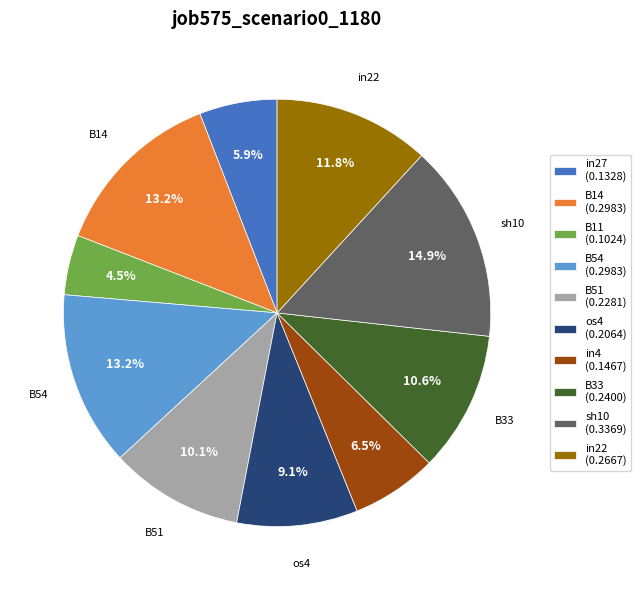

Is there a majority slice in this chart?

No